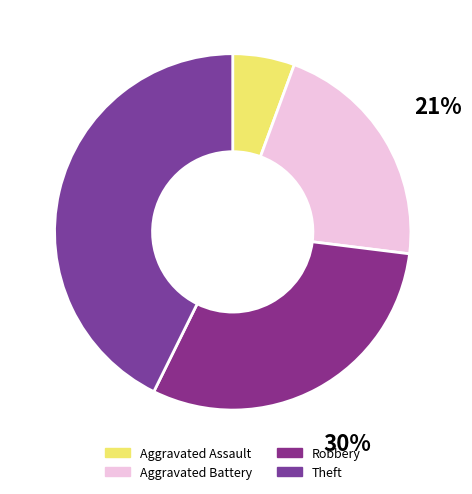

Which has a higher value, Theft or Robbery?

Theft